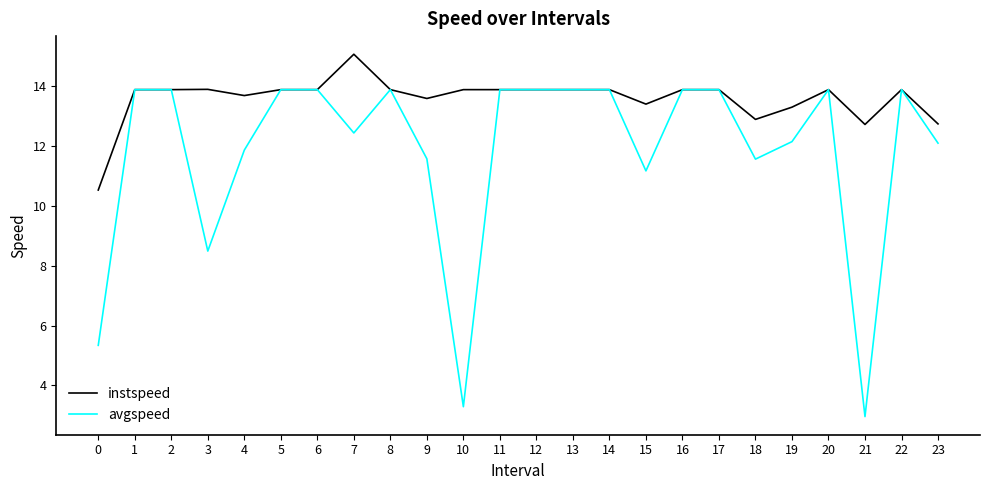

What is the approximate value of instspeed at 22?

13.9